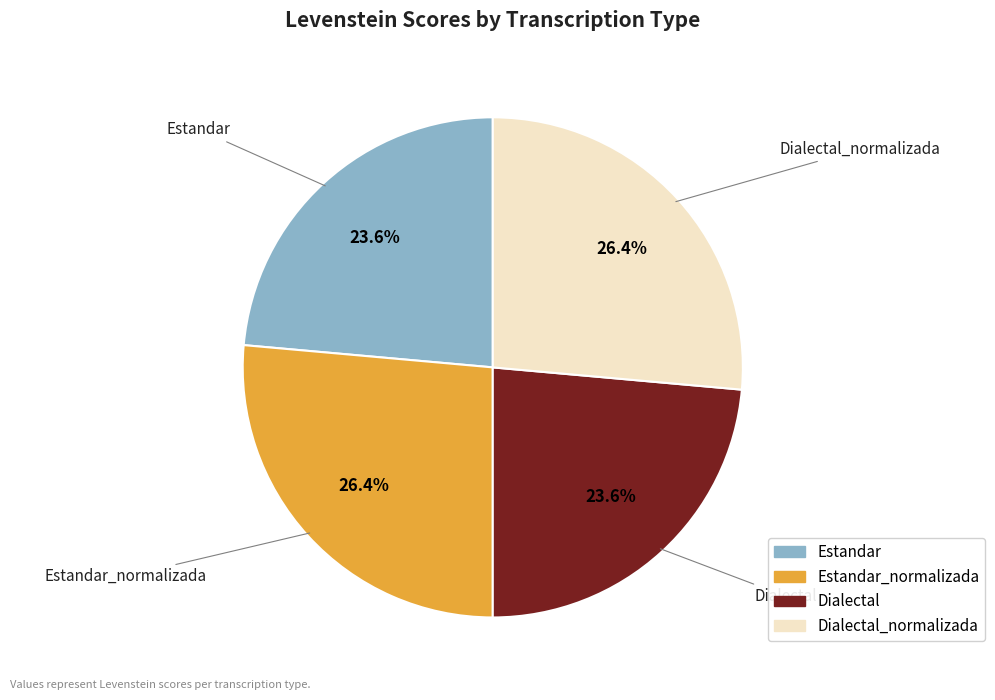

Count the number of slices in the pie.

4